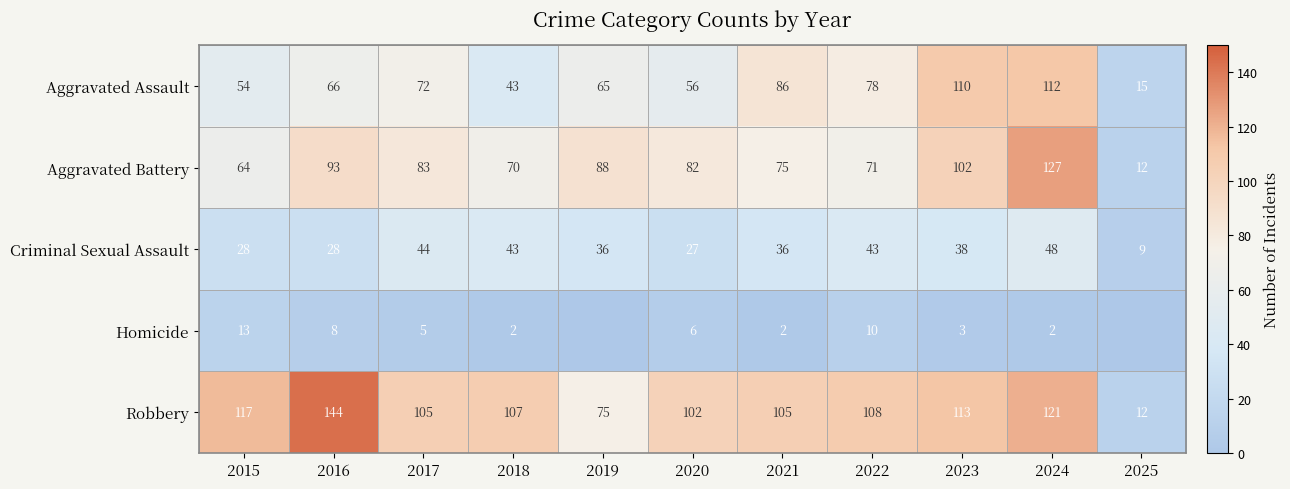

The Robbery series shows 7 at 2025. True or false?

False